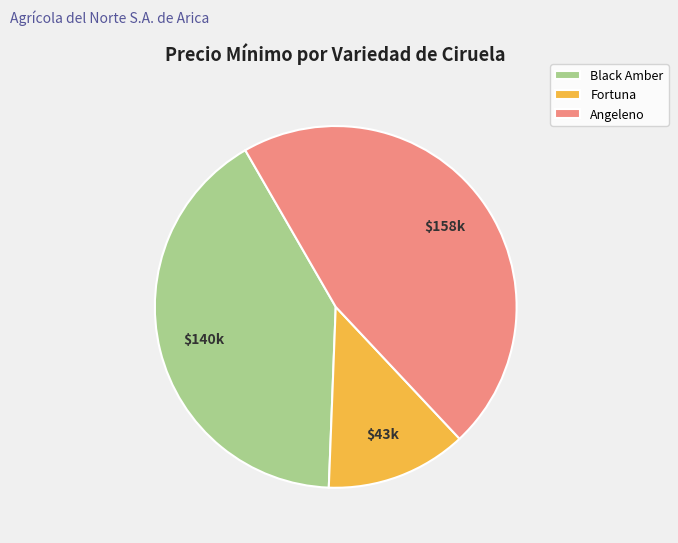

Does Angeleno account for over 50% of the chart?

No